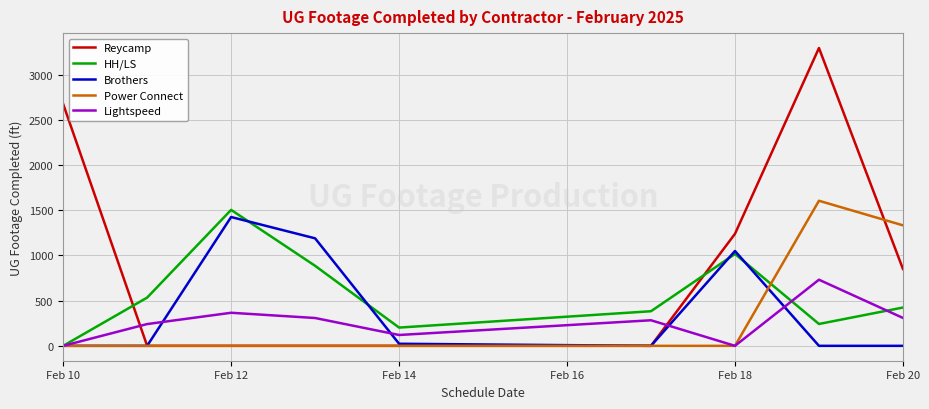

Which series has the widest spread of values?

Reycamp